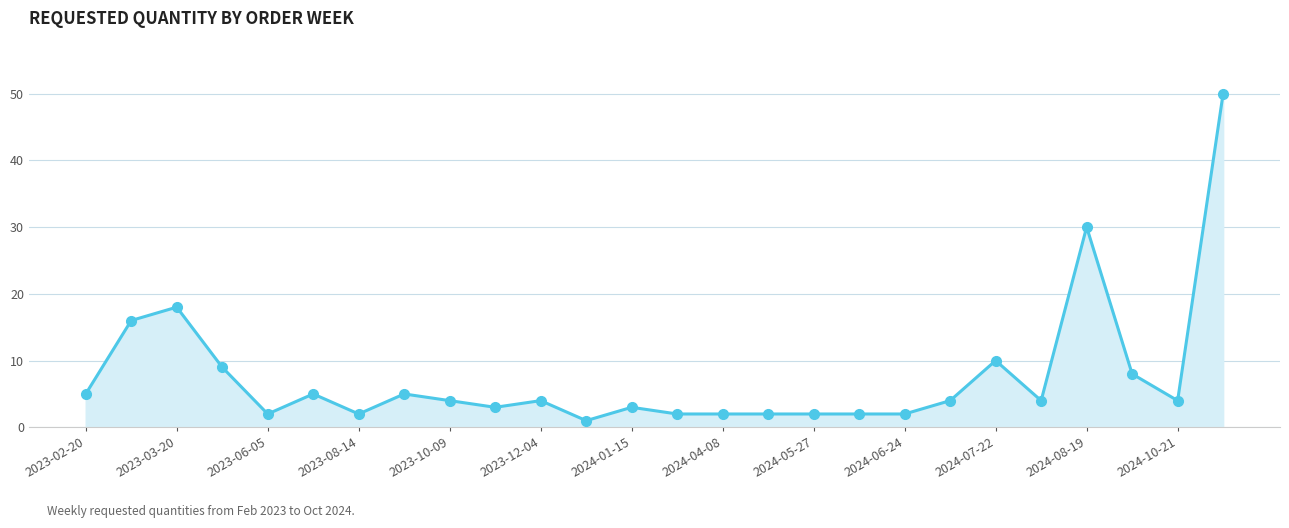

What is the value of the 17th point from the left?

2